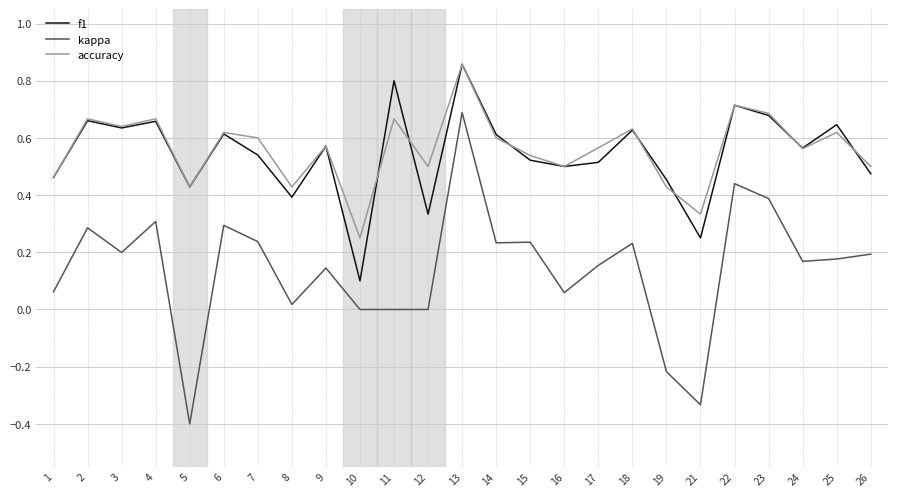

At which label does kappa reach its minimum?

5